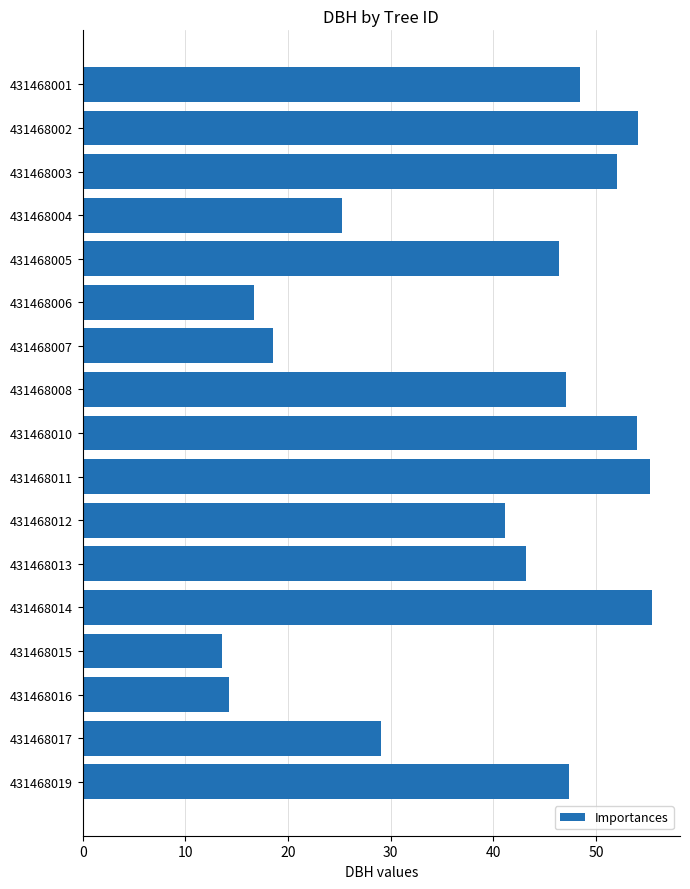

What is the ratio of the value at 431468005 to the value at 431468016?

3.2